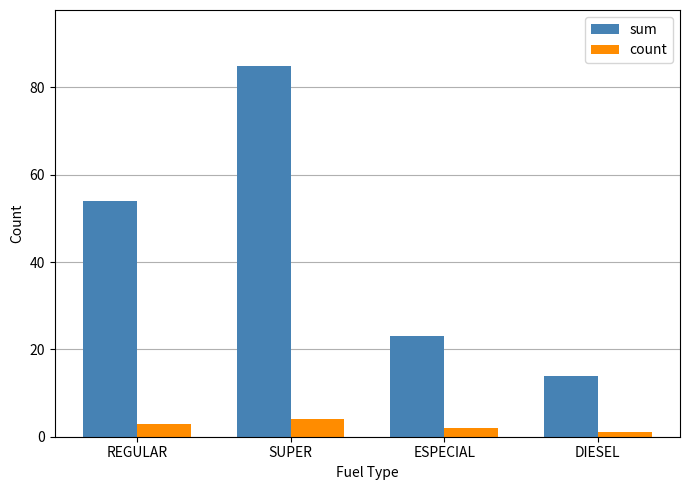

Reading left to right, what are all the values shown in this chart?

sum: REGULAR=54	SUPER=85	ESPECIAL=23	DIESEL=14
count: REGULAR=3	SUPER=4	ESPECIAL=2	DIESEL=1